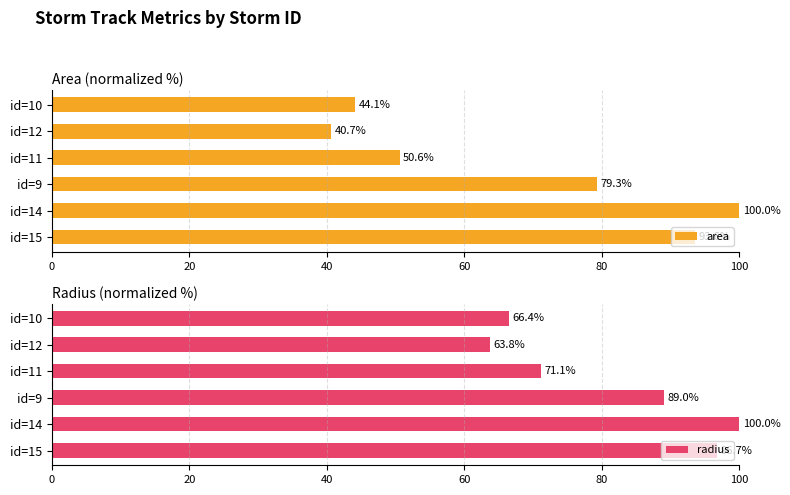

What are all the series names shown in the legend?

area, radius